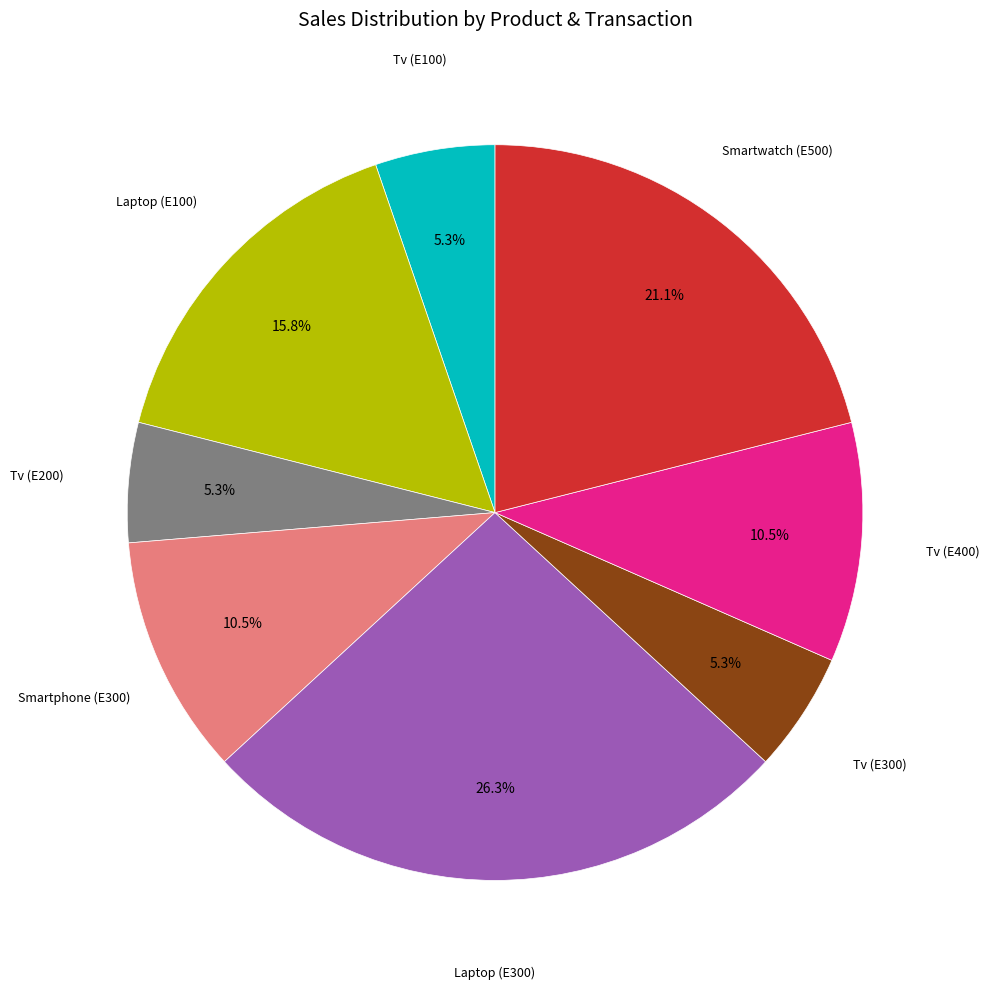

Is there any slice that represents more than half of the pie?

No